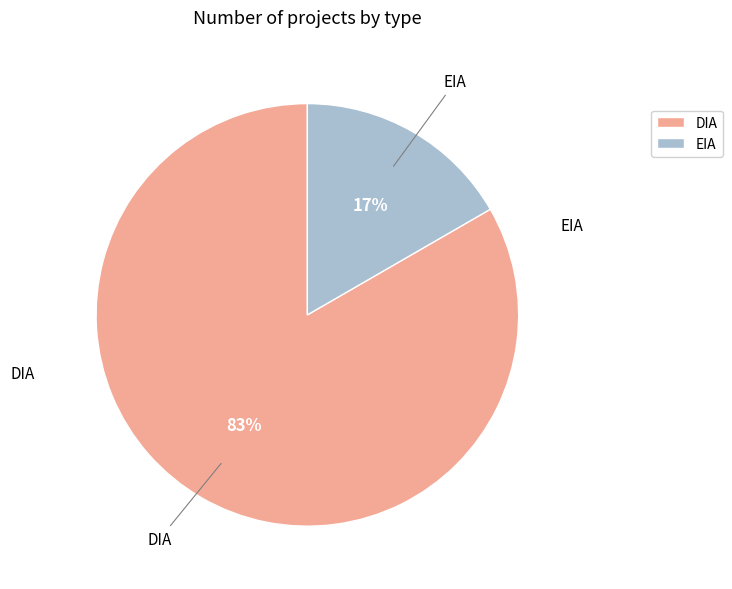

Which has a higher value, DIA or EIA?

DIA